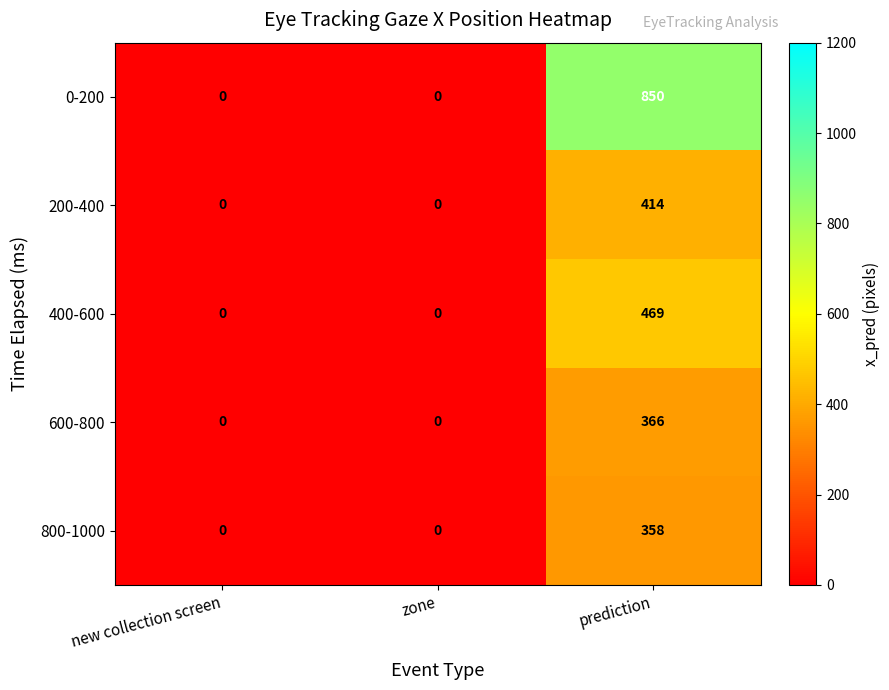

Which series has the largest total across all categories?

0-200